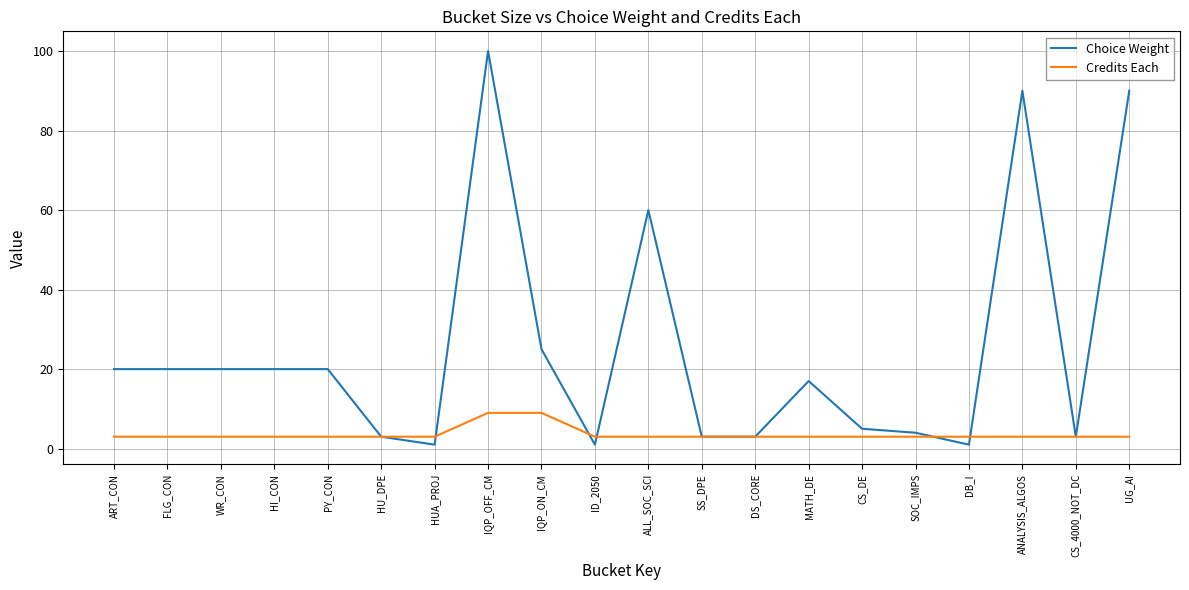

Rank the series at HI_CON from lowest to highest value.

Credits Each, Choice Weight